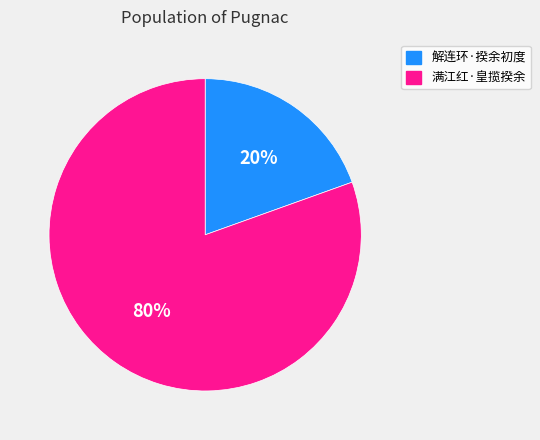

Which category accounts for the majority?

满江红·皇揽揆余